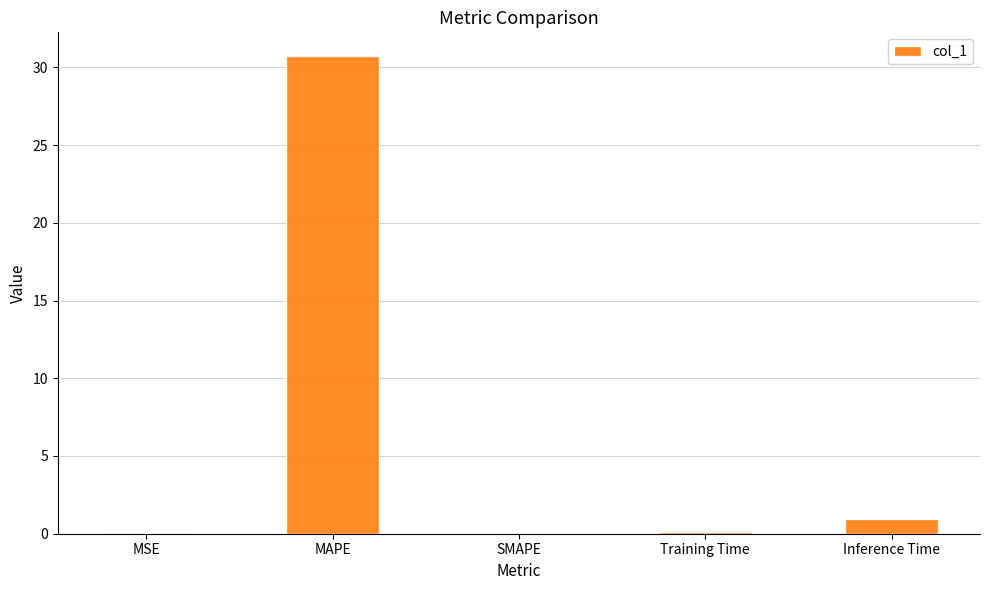

True or false: the data shows 30.7 at MAPE.

True